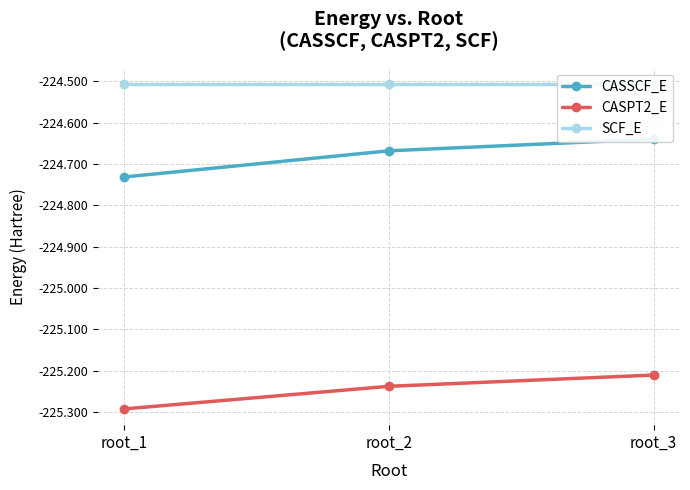

At which category does the chart reach its minimum across all series?

root_1